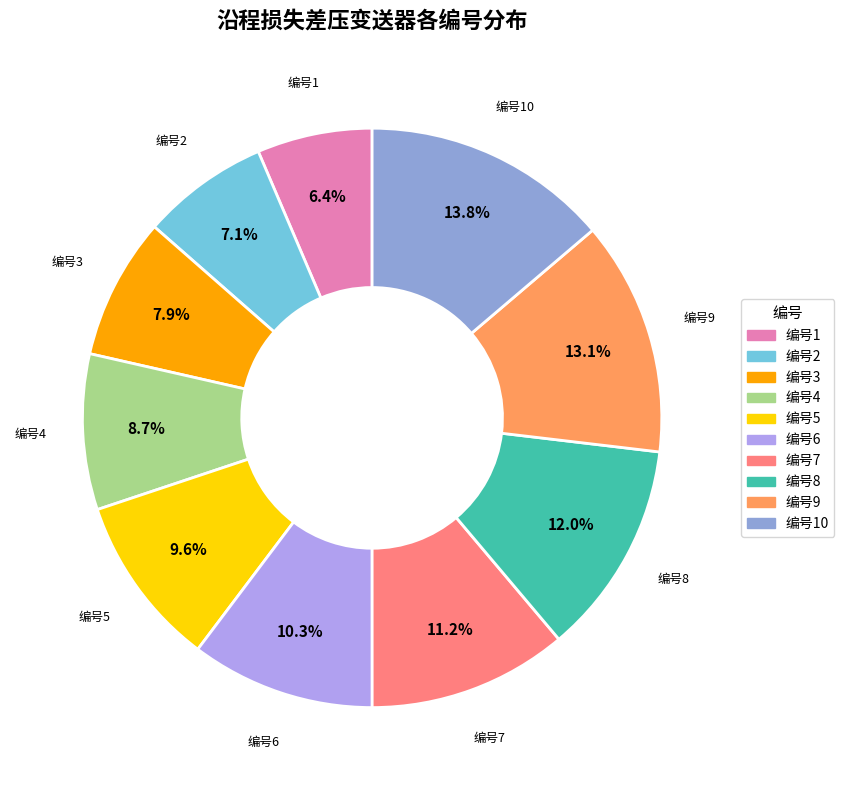

Is there a majority slice in this chart?

No